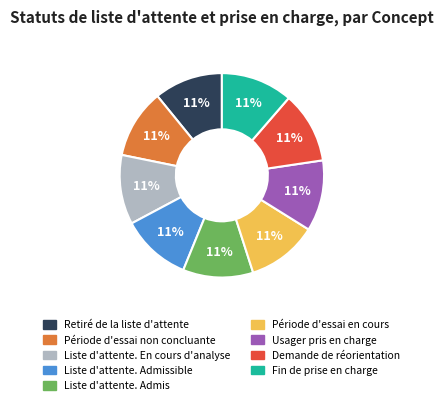

To the nearest percent, what is the average slice percentage?

11%